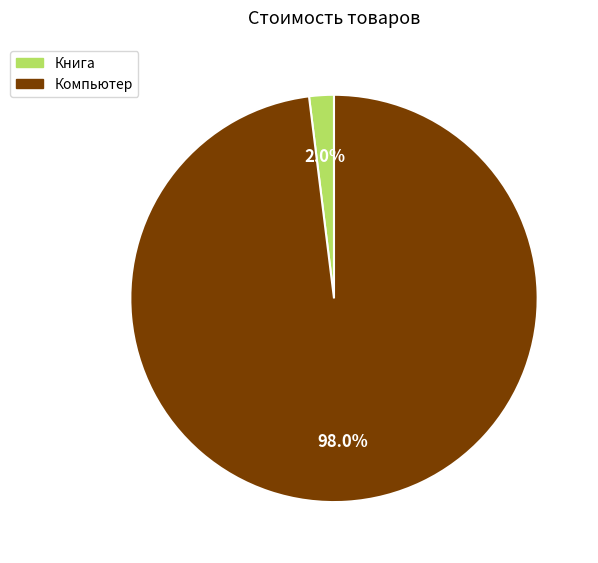

To the nearest percent, what is the average slice percentage?

50%